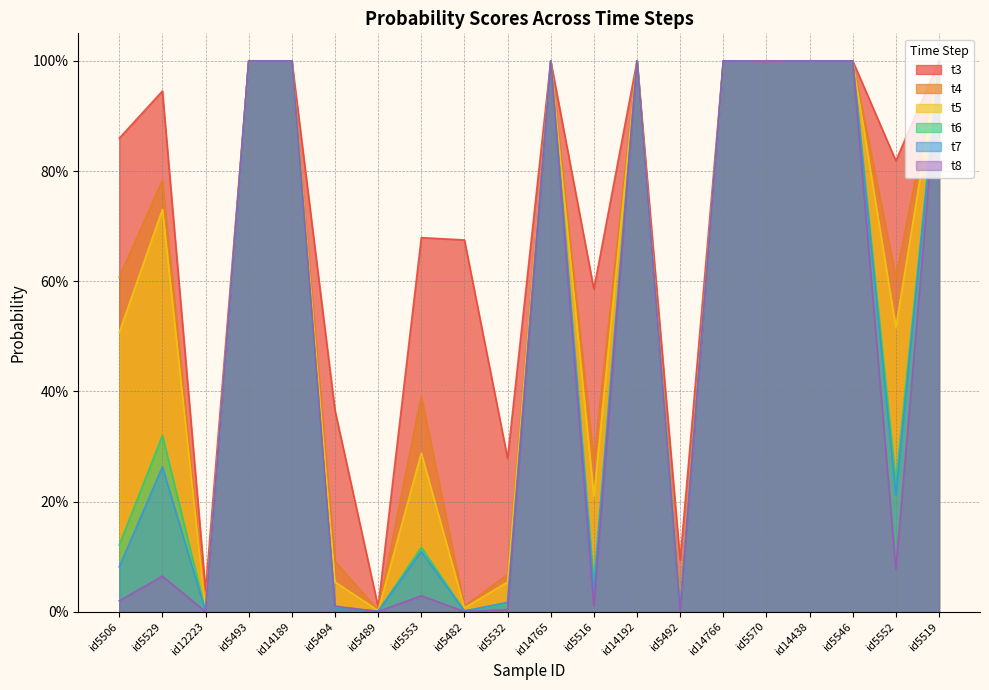

At which category does the chart reach its minimum across all series?

id12223